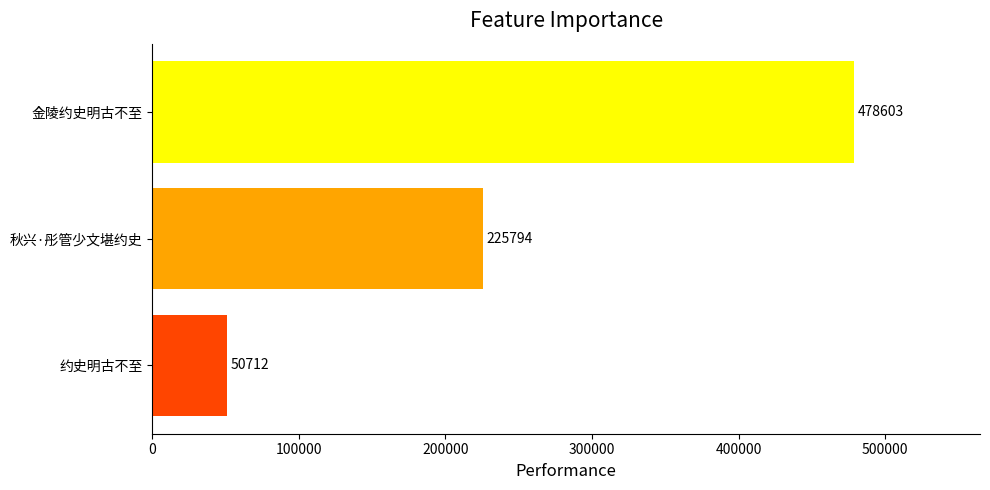

What is the sum of the values at 金陵约史明古不至 and 秋兴·彤管少文堪约史?

704397